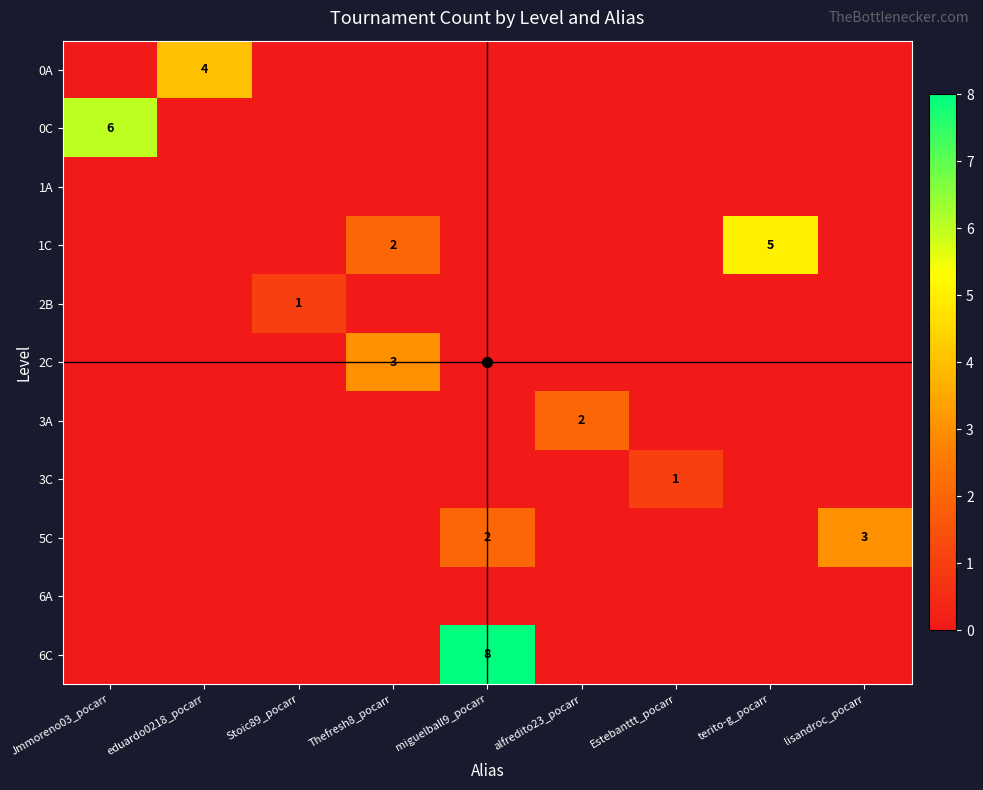

At which category is the sum across all series the highest?

miguelball9_pocarr